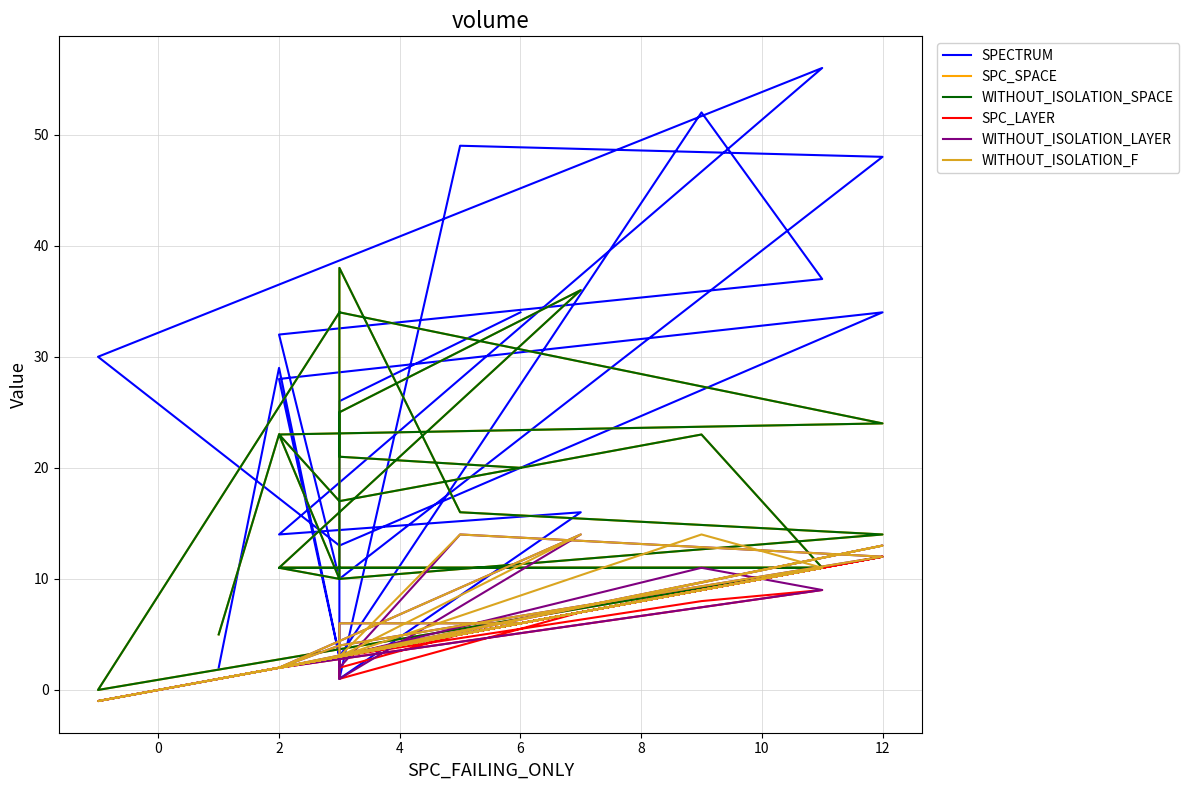

What is the sum of all SPC_LAYER values?

96